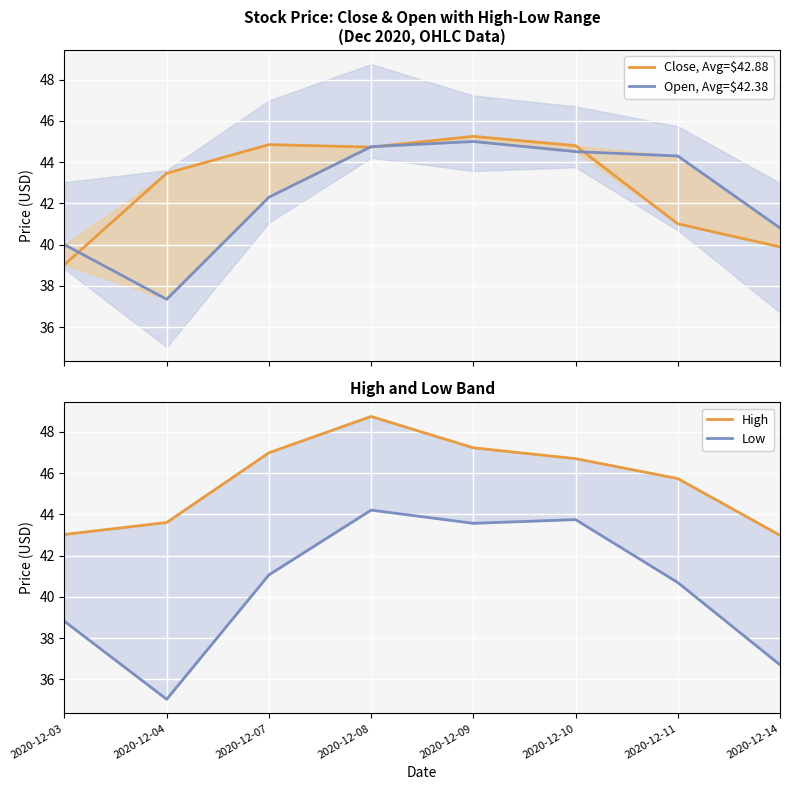

What is the greatest value displayed?

48.8